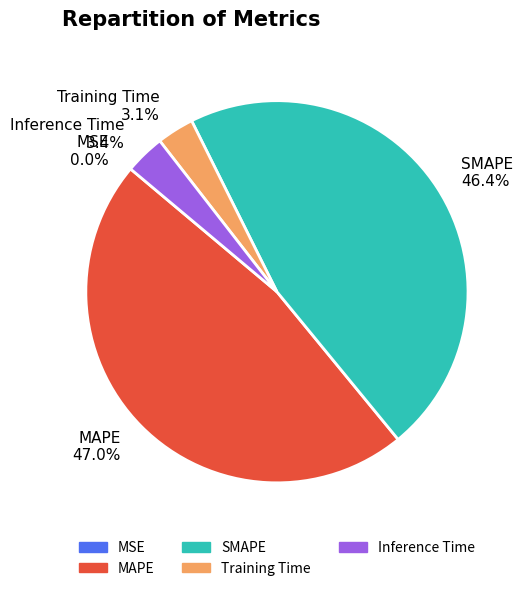

What is the largest slice in the pie chart?

MAPE